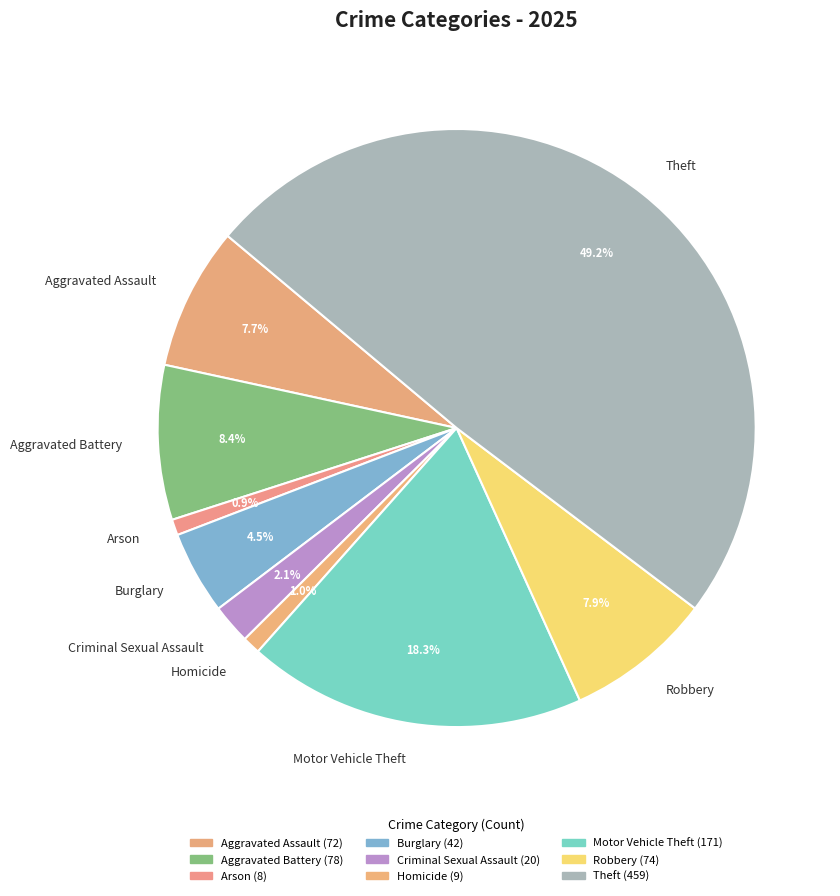

How much of the chart is everything except Arson?

99.1%